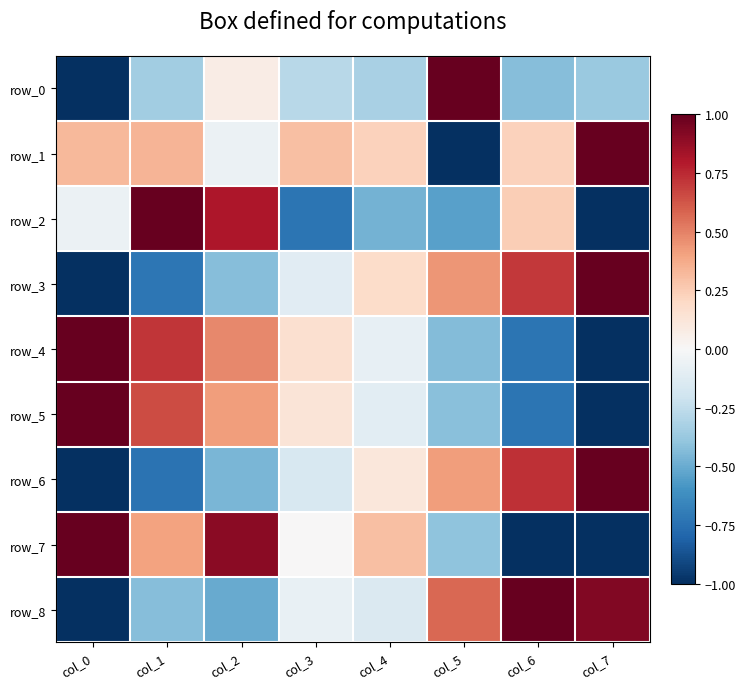

True or false: row_1 has a value of 0.6 at col_1.

False